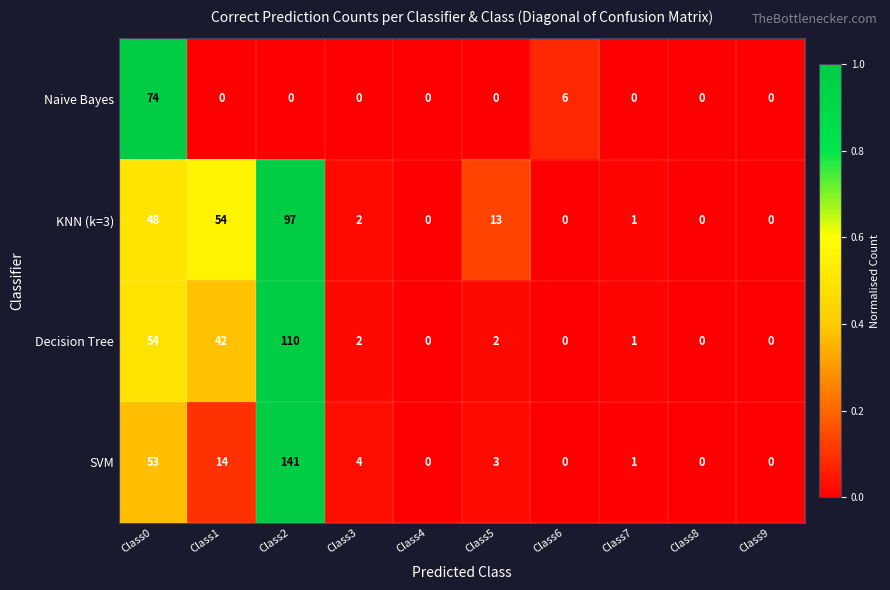

What is the difference between the second highest and second lowest values in the KNN (k=3) series?

54